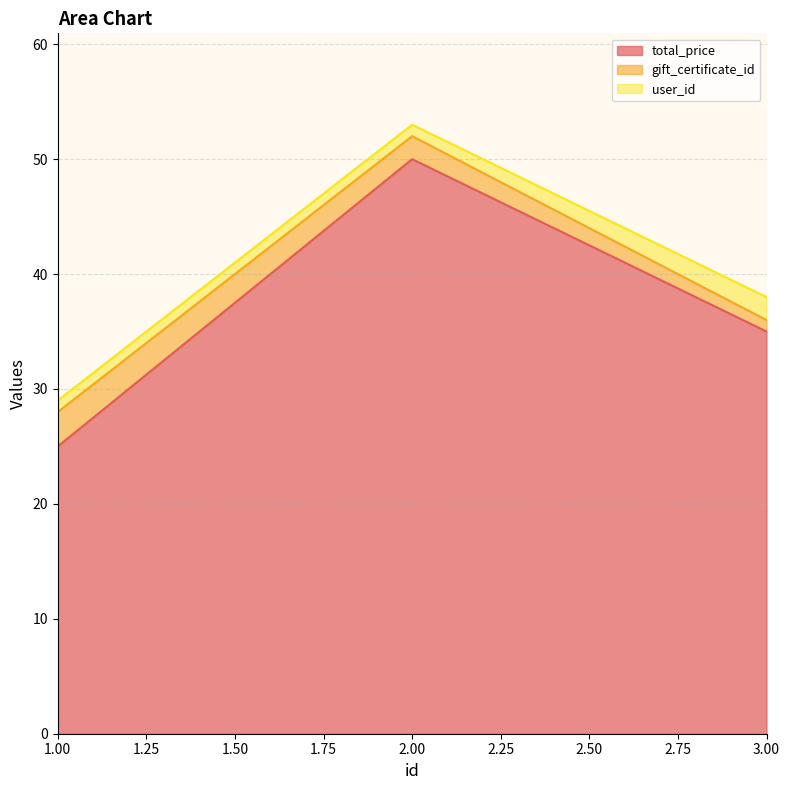

What is the lowest value of the gift_certificate_id series?

1